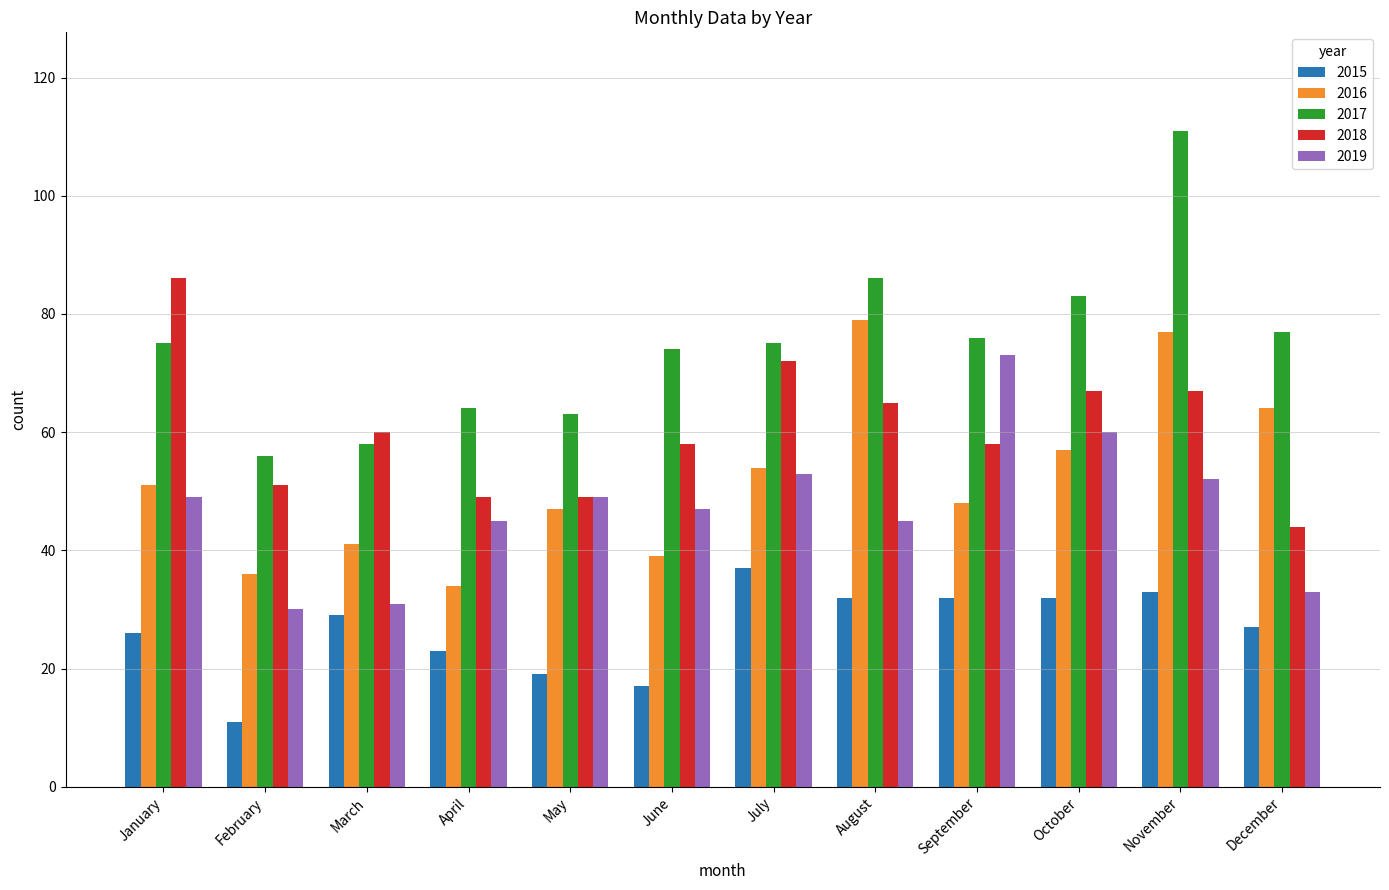

Is it true that 2019 equals 15 at November?

False